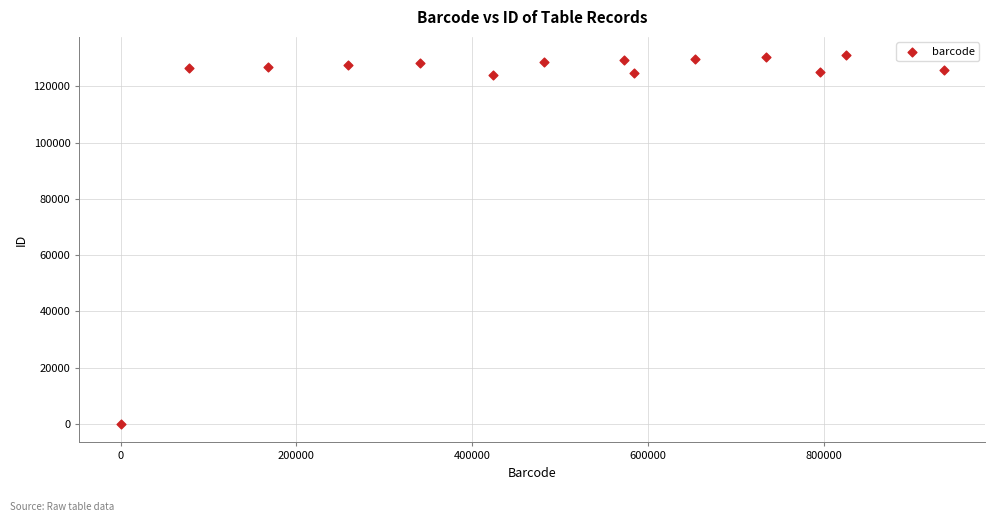

What is the range of X values (max minus min)?

936847